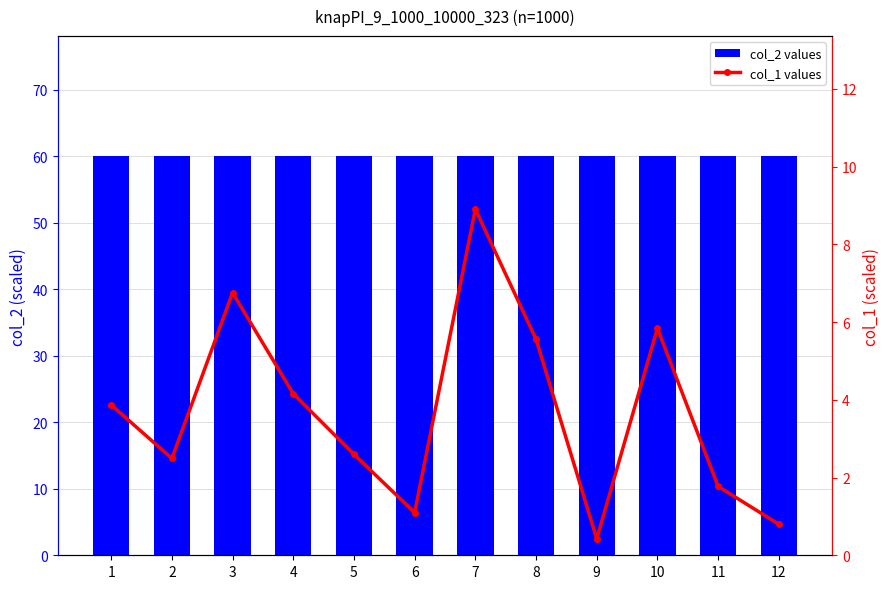

True or false: col_1 values has a value of 0.8 at 11.

False